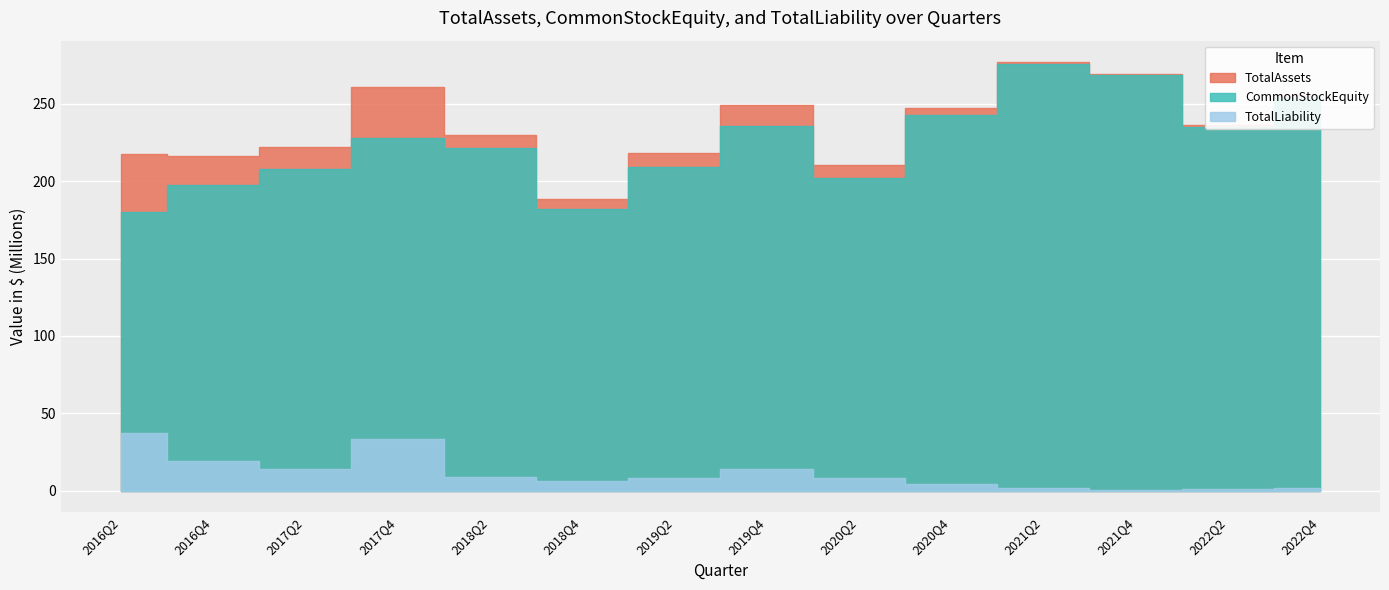

What position from the left is 2018Q2?

5